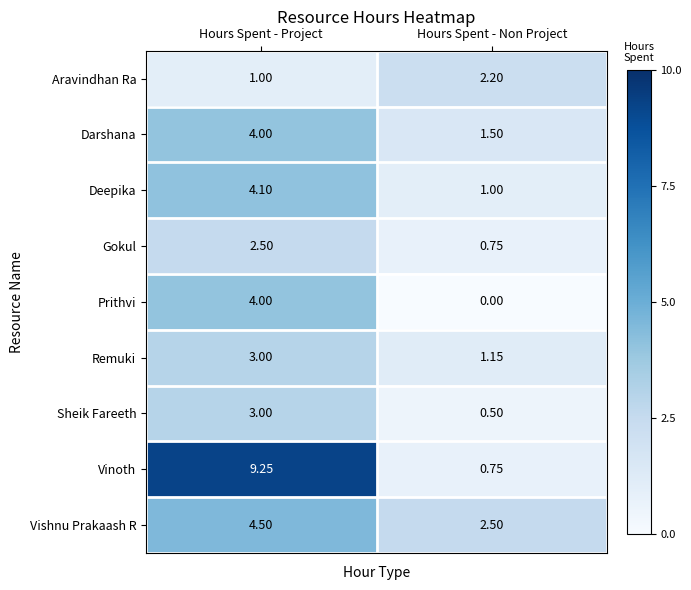

List the labels in order of Aravindhan Ra value, largest first.

Hours Spent - Non Project, Hours Spent - Project